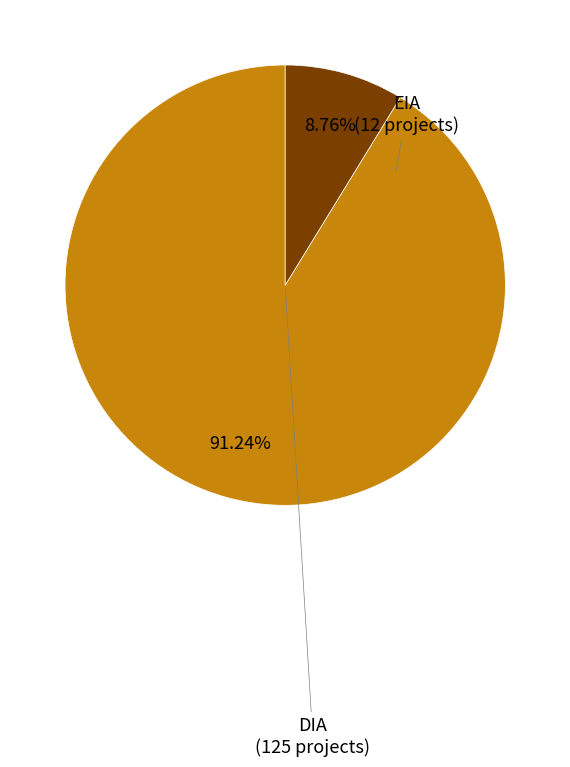

What percentage is the EIA slice, to the nearest percent?

9%